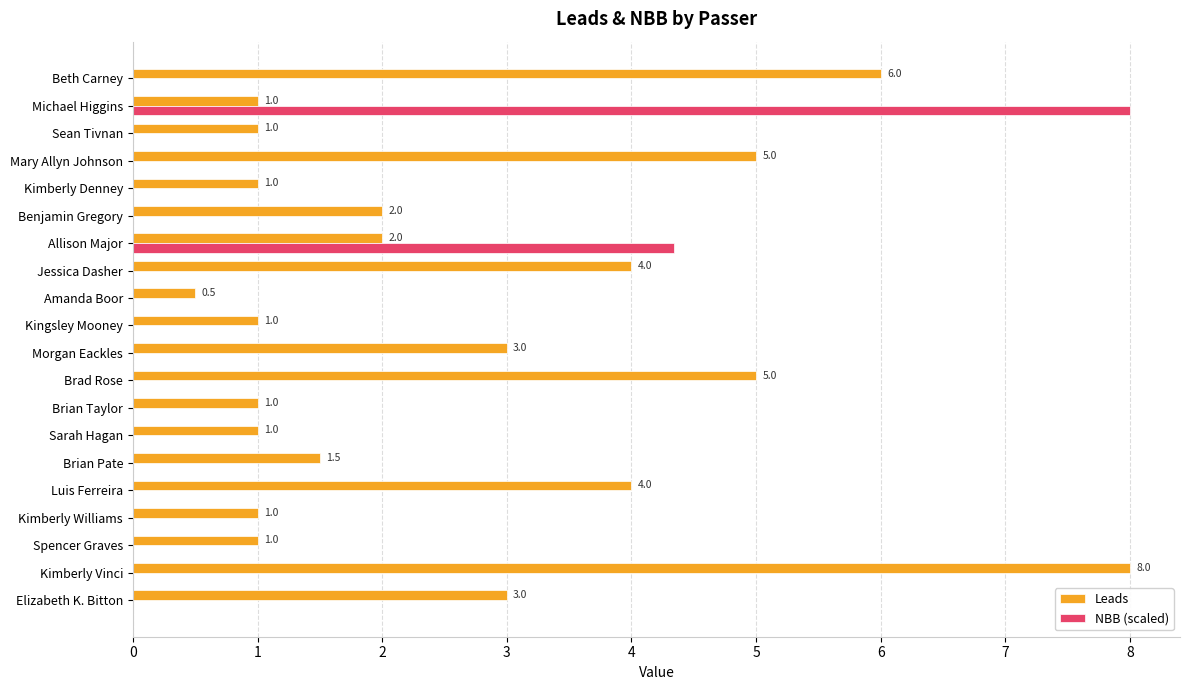

Between Elizabeth K. Bitton and Beth Carney, which series saw the biggest shift?

Leads